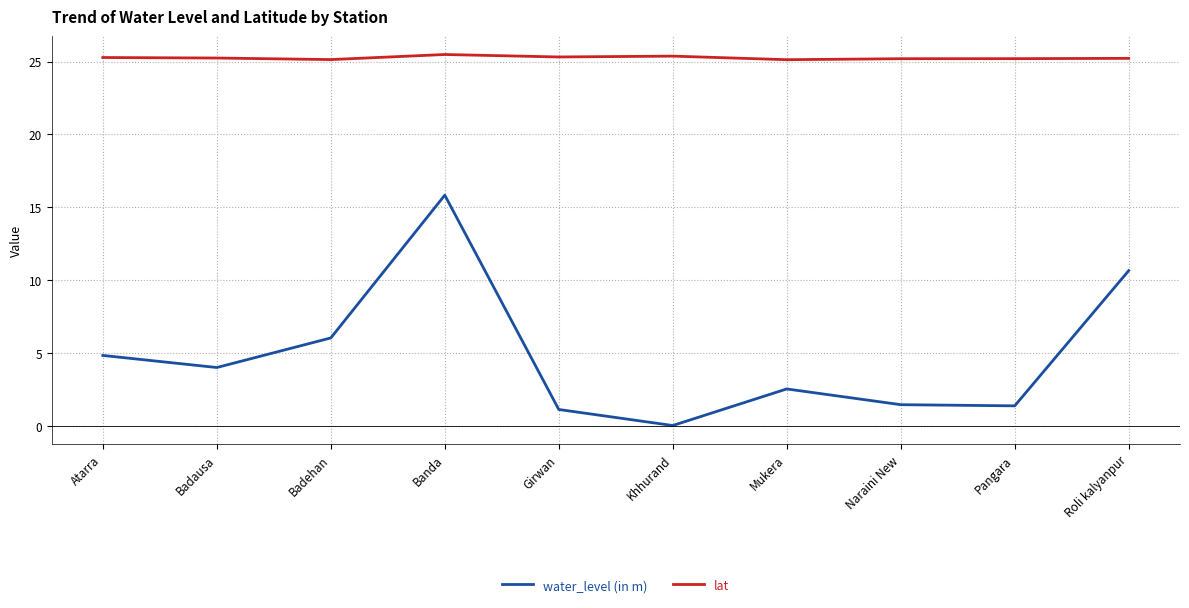

List the series in order of their overall mean, lowest first.

water_level (in m), lat